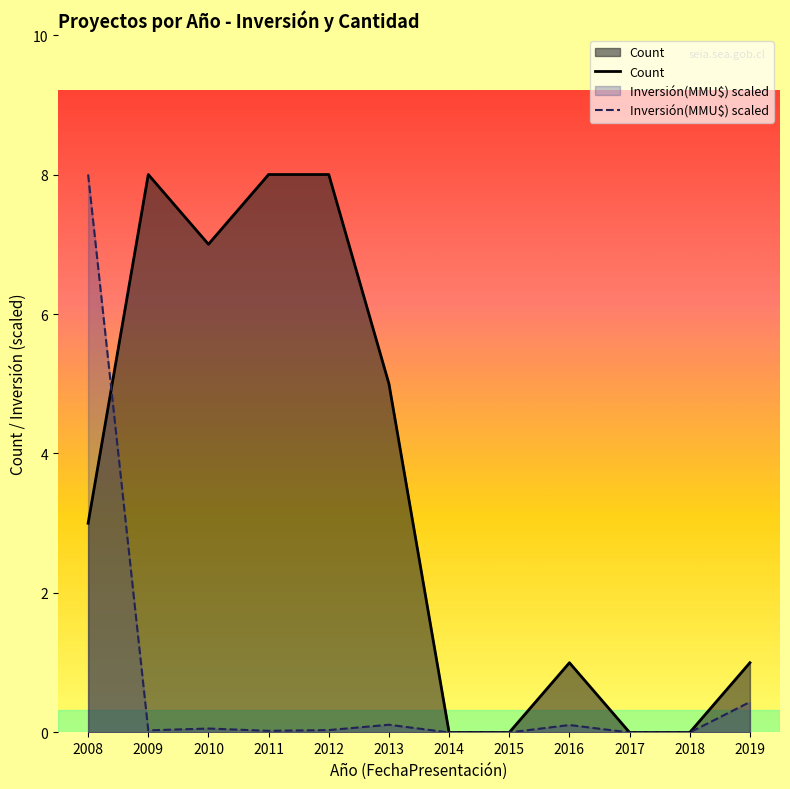

Between 2013 and 2019, which series saw the biggest shift?

Count